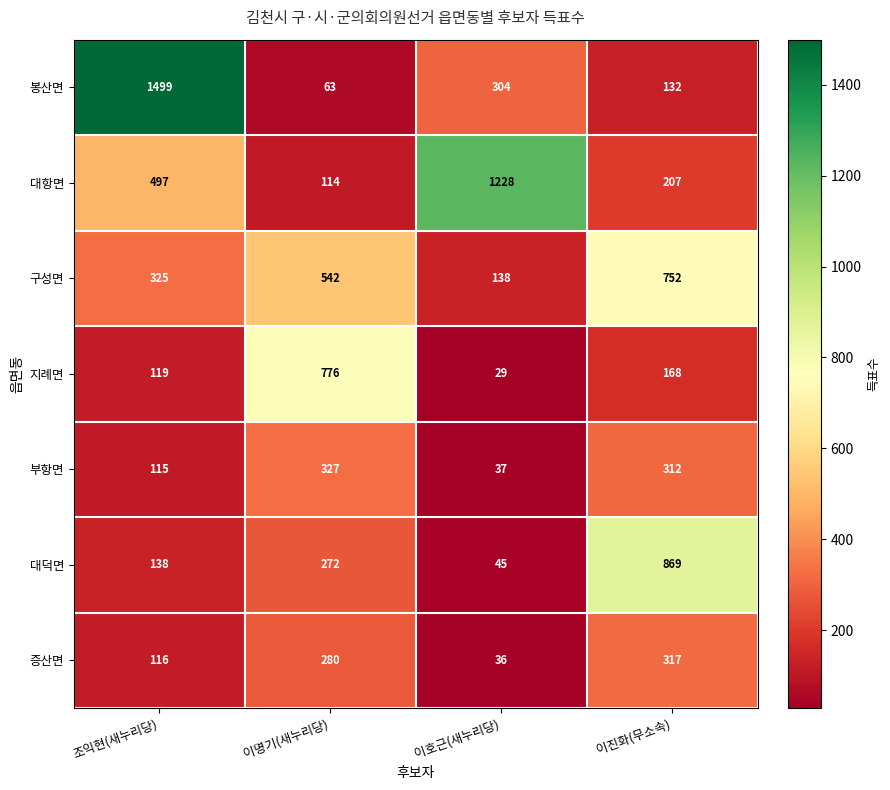

What is the spread (max minus min) of values at 조익현(새누리당)?

1384